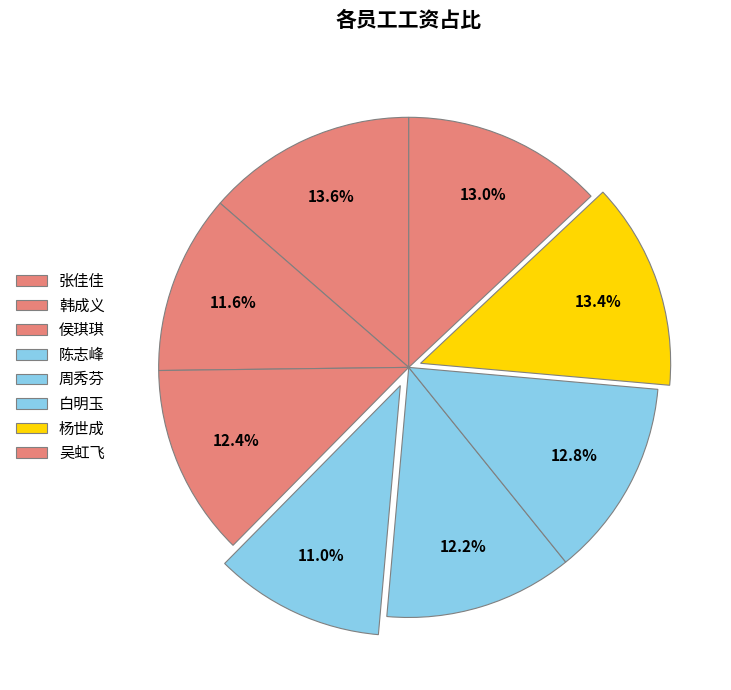

How many segments does this pie chart have?

8